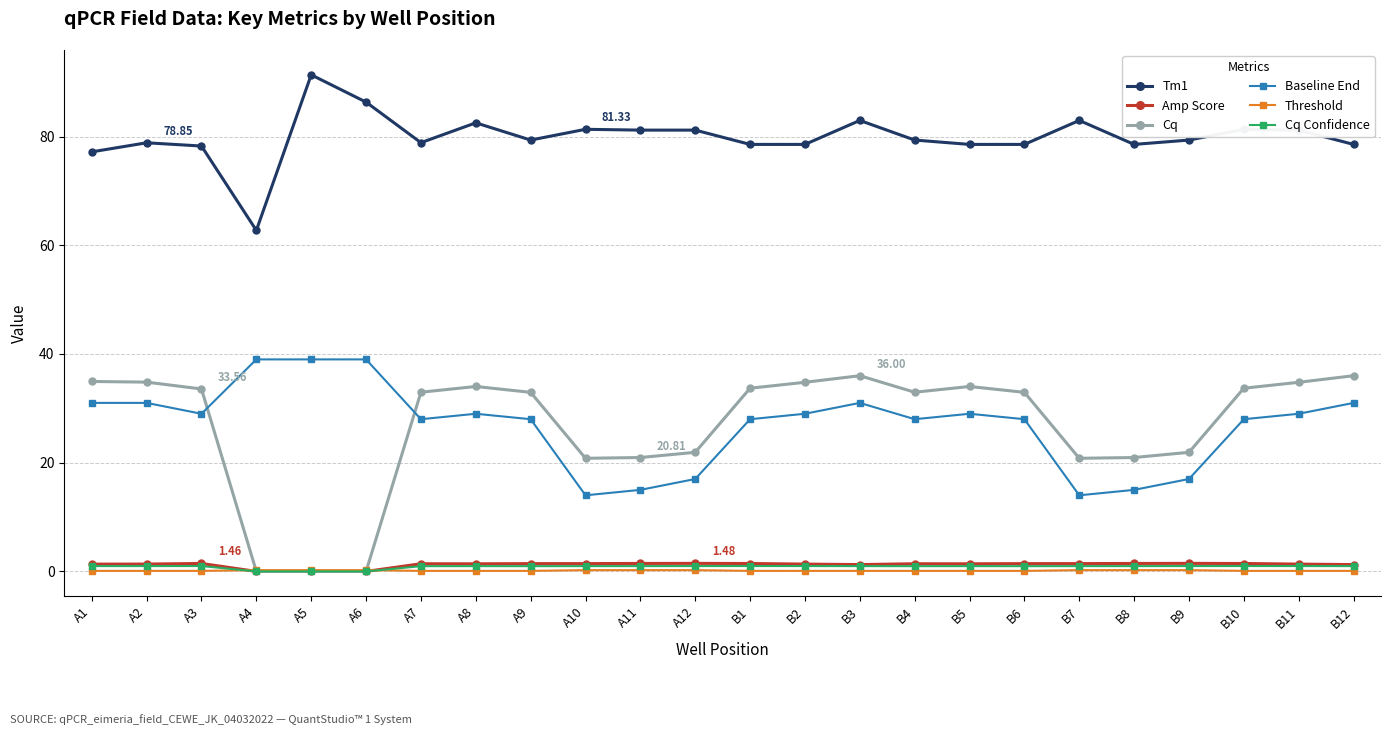

True or false: Cq has more than 1 points higher than both neighbors.

True